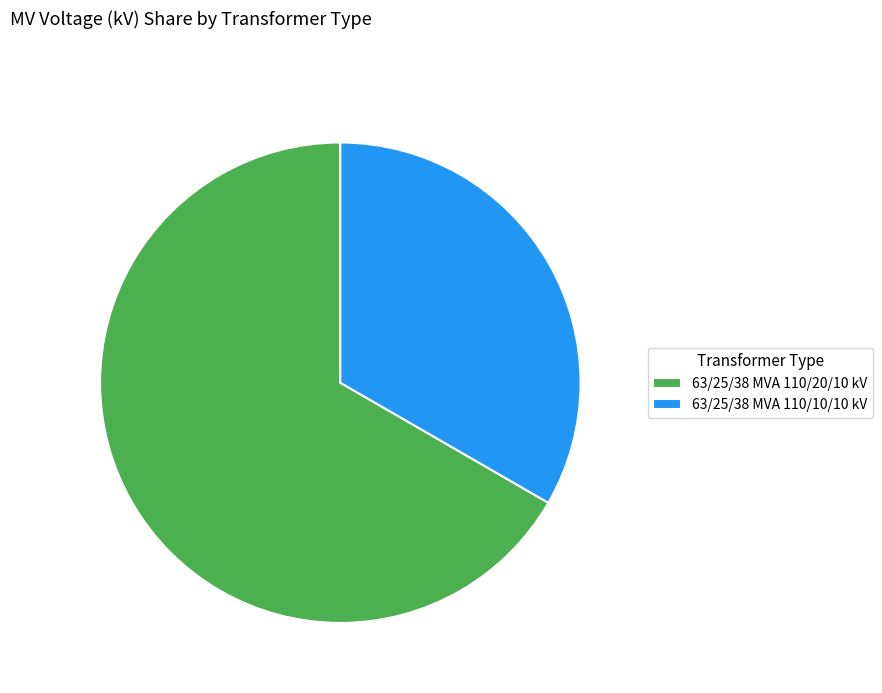

Which category accounts for the majority?

63/25/38 MVA 110/20/10 kV